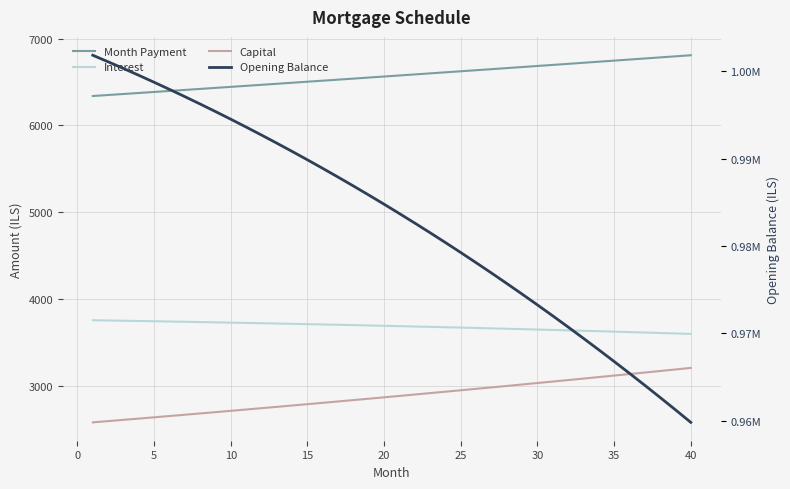

The Month Payment series shows 3486.3 at 20. True or false?

False